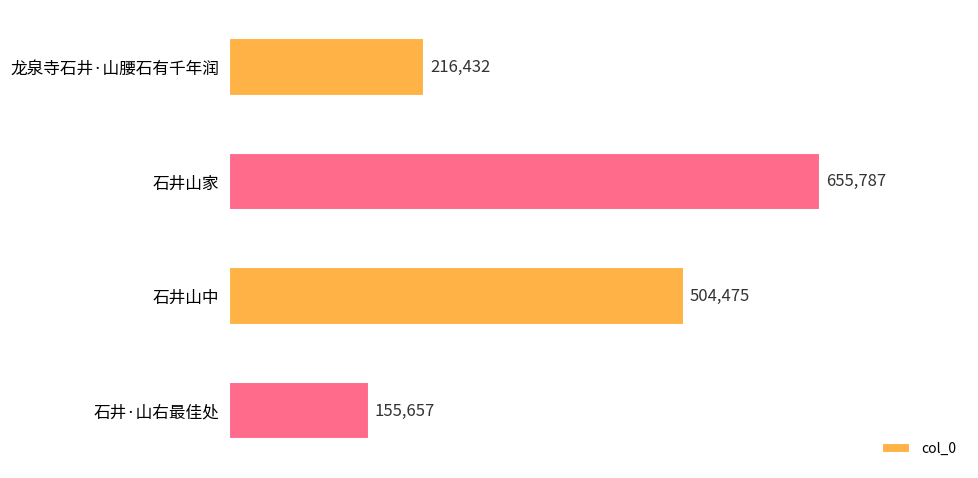

How many series are shown in this chart?

1